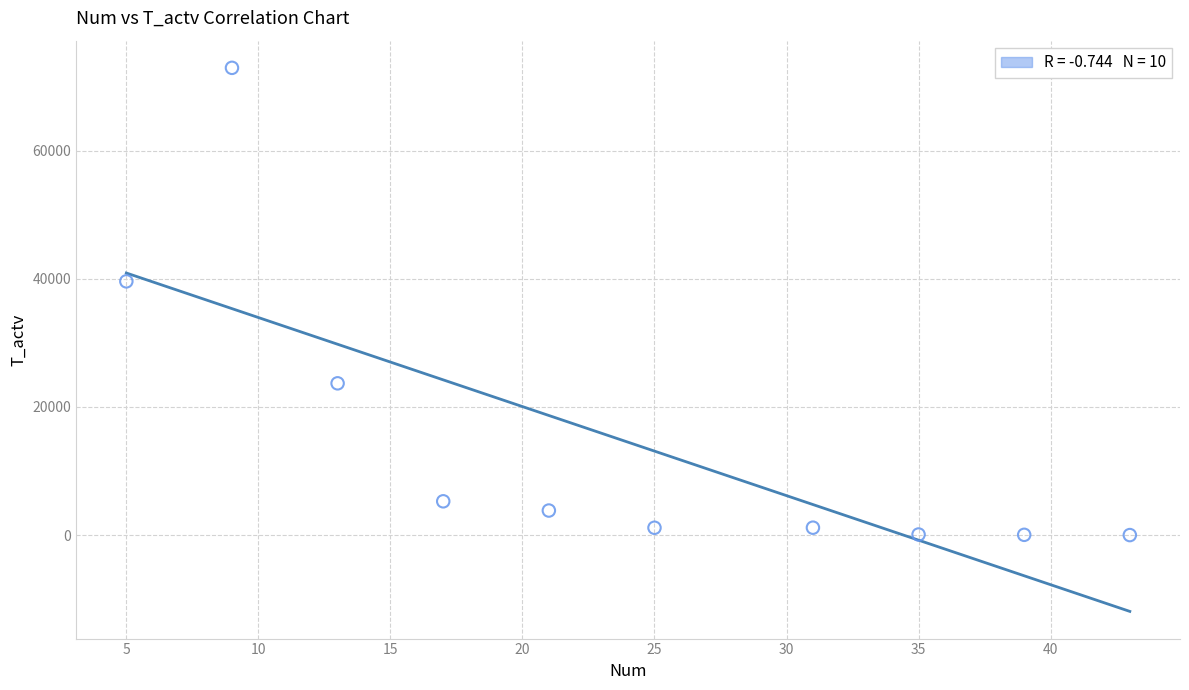

What Y value in the scatter plot is closest to 36461?

39600